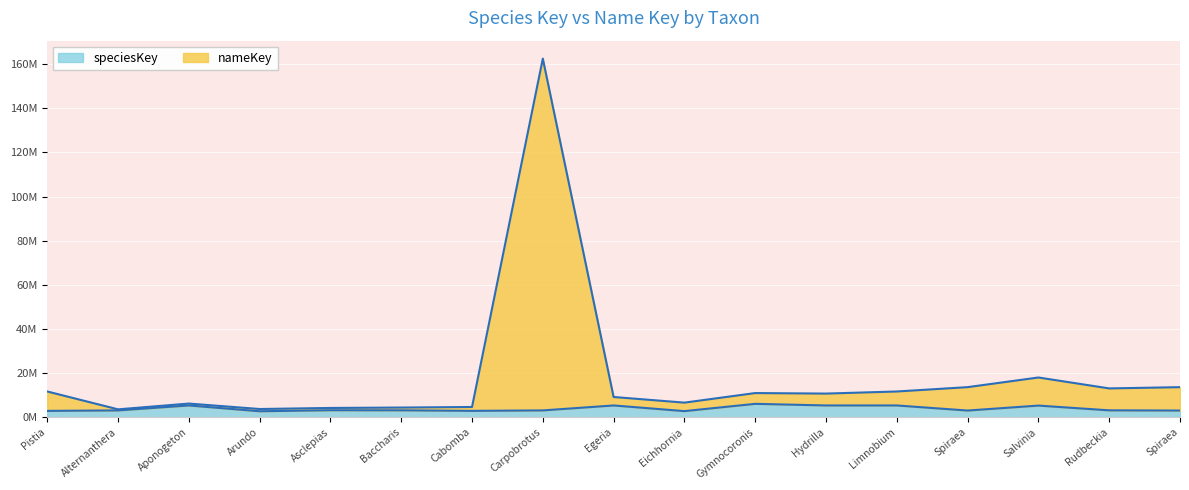

Which has a higher value, Asclepias or Spiraea?

Asclepias